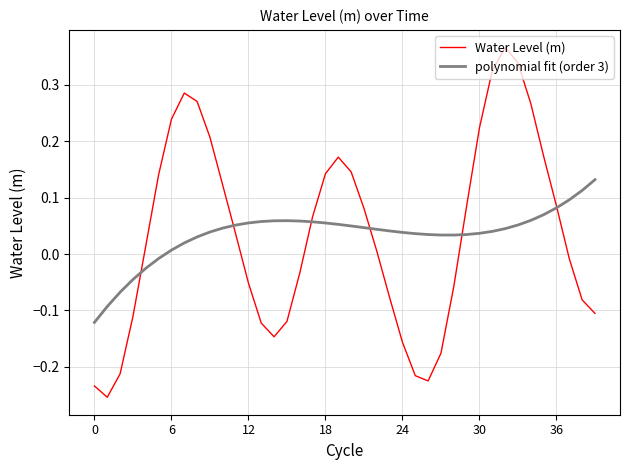

Which series has the largest range (max minus min)?

Water Level (m)